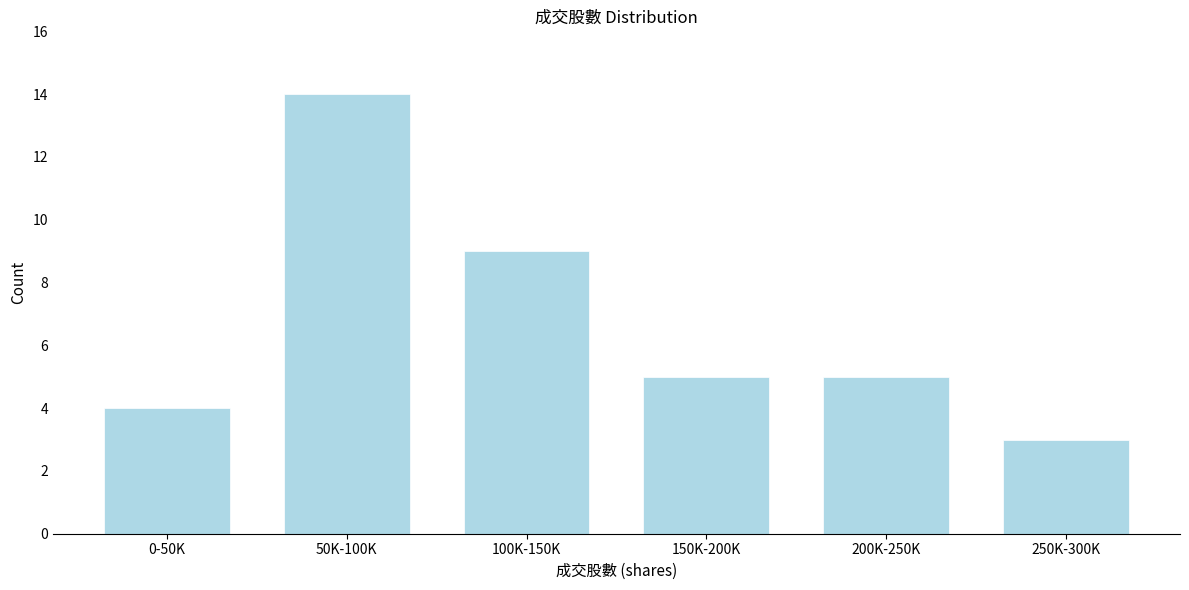

Reading left to right, what are all the values shown in this chart?

0-50K=4	50K-100K=14	100K-150K=9	150K-200K=5	200K-250K=5	250K-300K=3